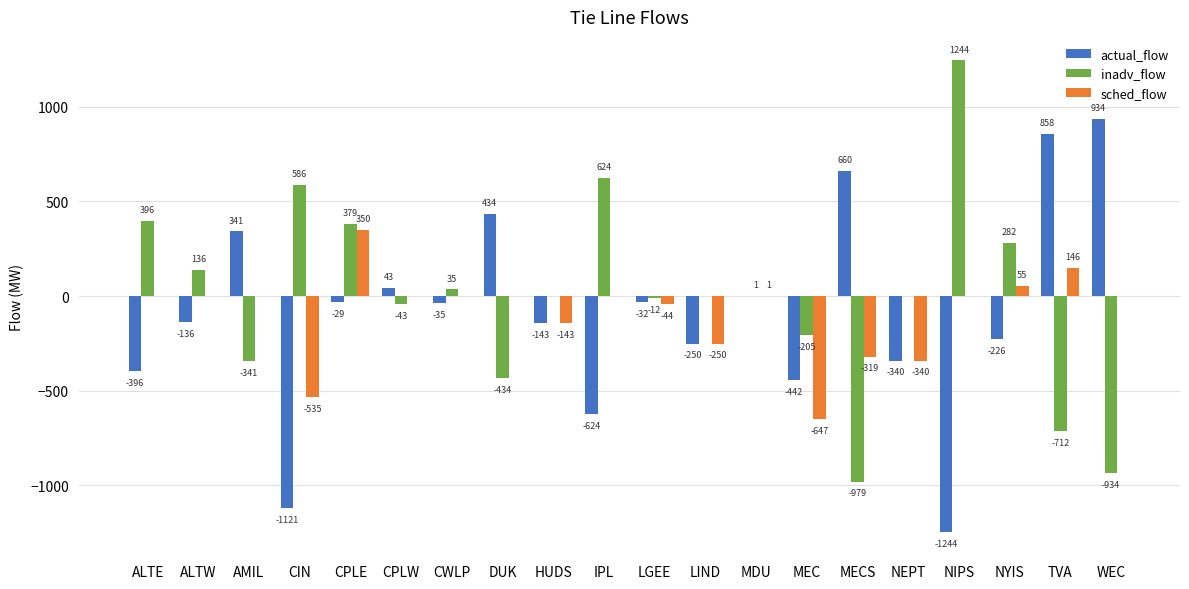

What is the spread (max minus min) of values at CWLP?

70.0